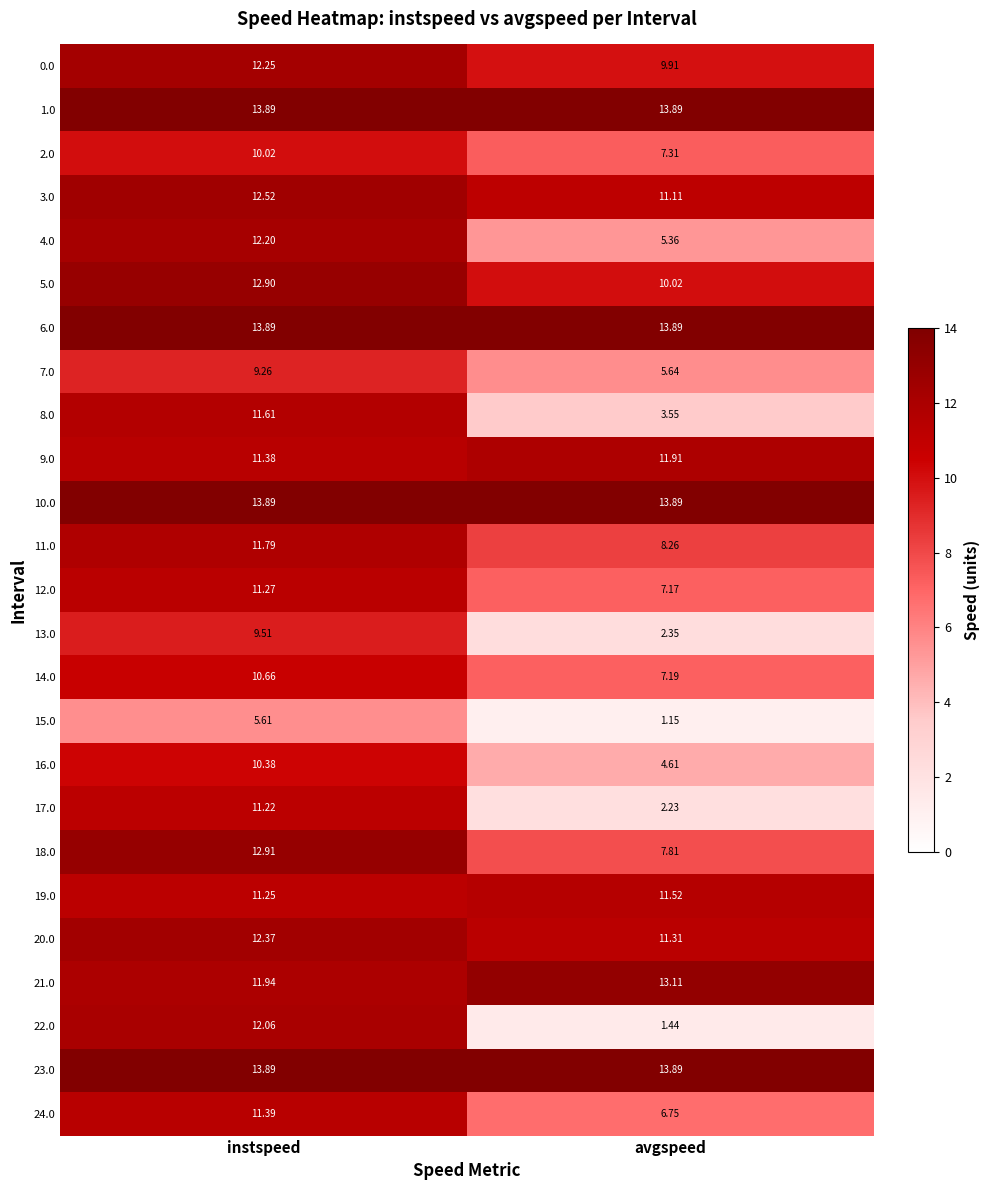

At which category is the sum across all series the highest?

instspeed